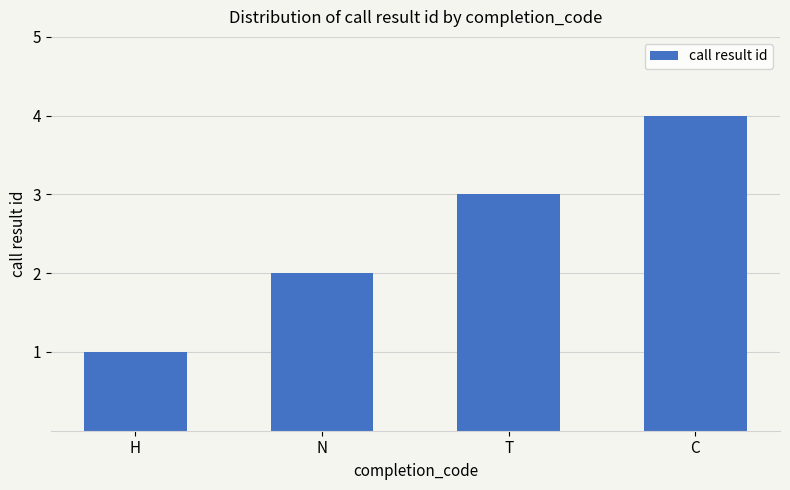

What is the sum of all values?

10